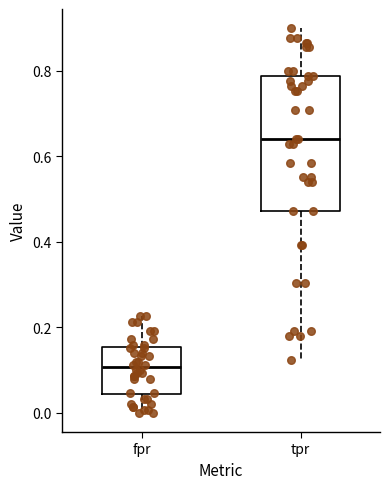

Where does the upper whisker of the box for tpr end on the y-axis? The values are not printed on the chart, so give them approximately, as read against the axis.

0.90